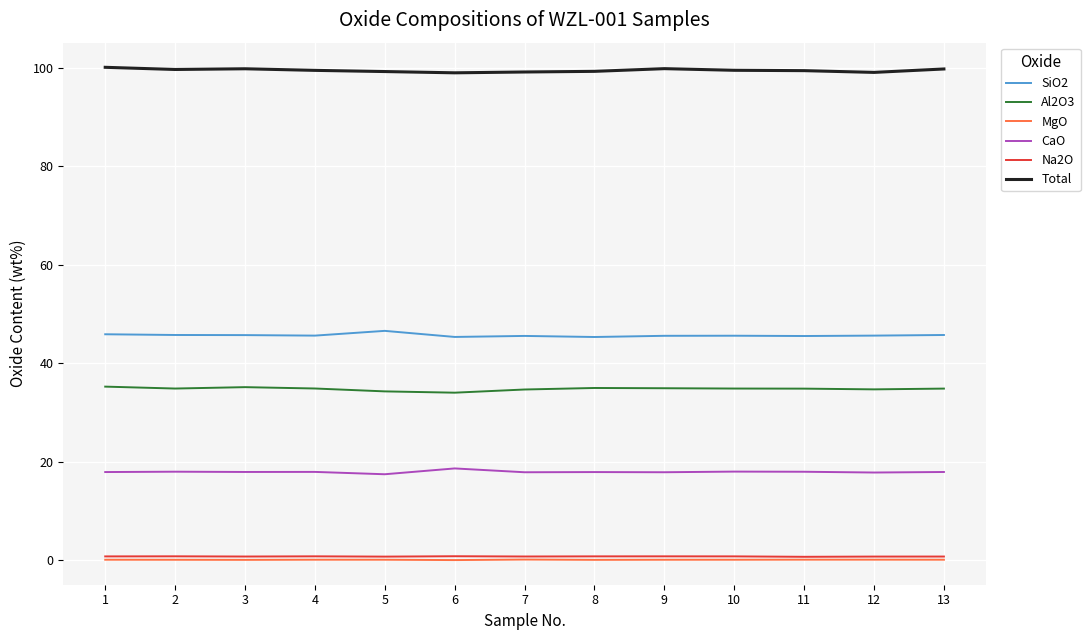

True or false: CaO and Total cross at least once.

False